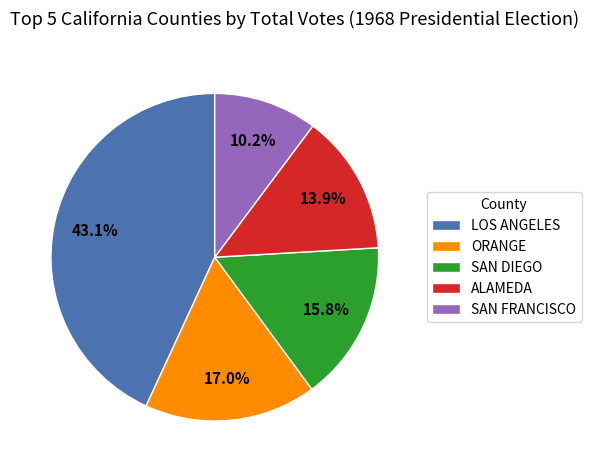

What is the total percentage of SAN FRANCISCO and ALAMEDA?

24.1%